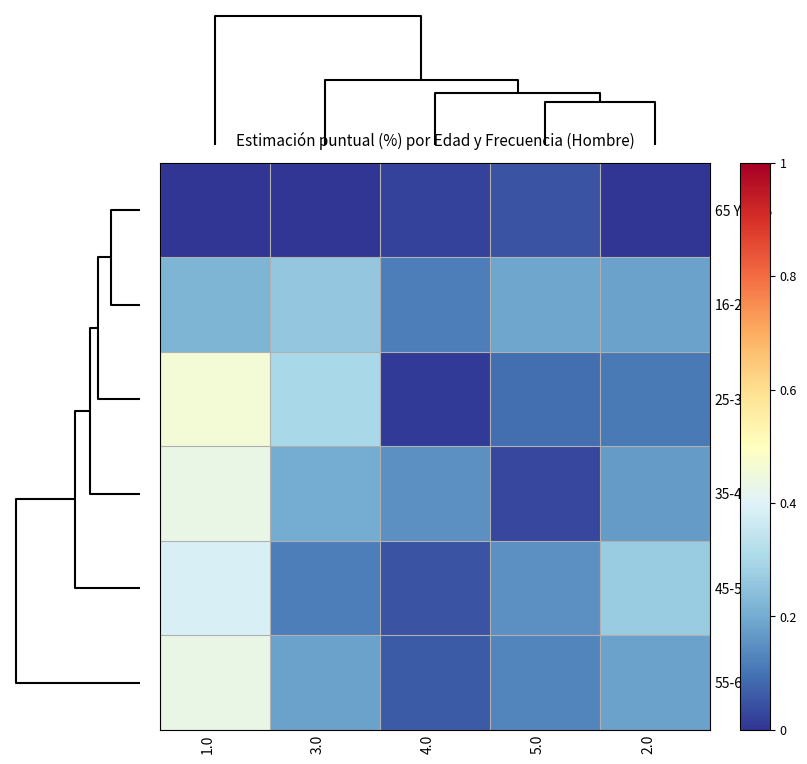

Reading right to left, transcribe all the data shown in this chart.

65 Y MAS: 2.0=0.0	5.0=0.1	4.0=0.0	3.0=0.0	1.0=0.0
16-24: 2.0=0.2	5.0=0.2	4.0=0.1	3.0=0.3	1.0=0.2
25-34: 2.0=0.1	5.0=0.1	4.0=0.0	3.0=0.3	1.0=0.5
35-44: 2.0=0.2	5.0=0.0	4.0=0.1	3.0=0.2	1.0=0.4
45-54: 2.0=0.3	5.0=0.1	4.0=0.1	3.0=0.1	1.0=0.4
55-64: 2.0=0.2	5.0=0.1	4.0=0.1	3.0=0.2	1.0=0.4